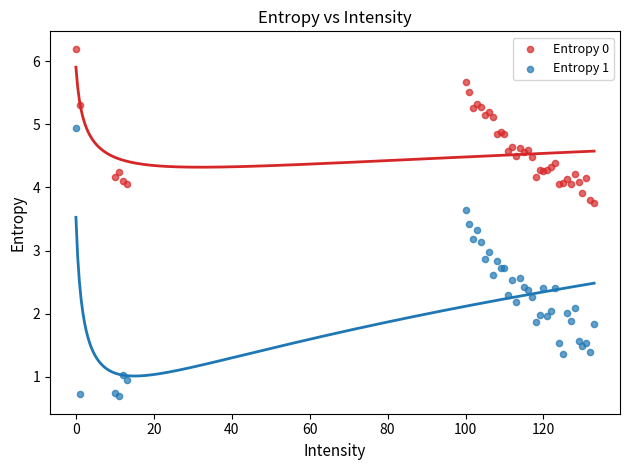

Which series has the largest Y range (max minus min)?

Entropy 1